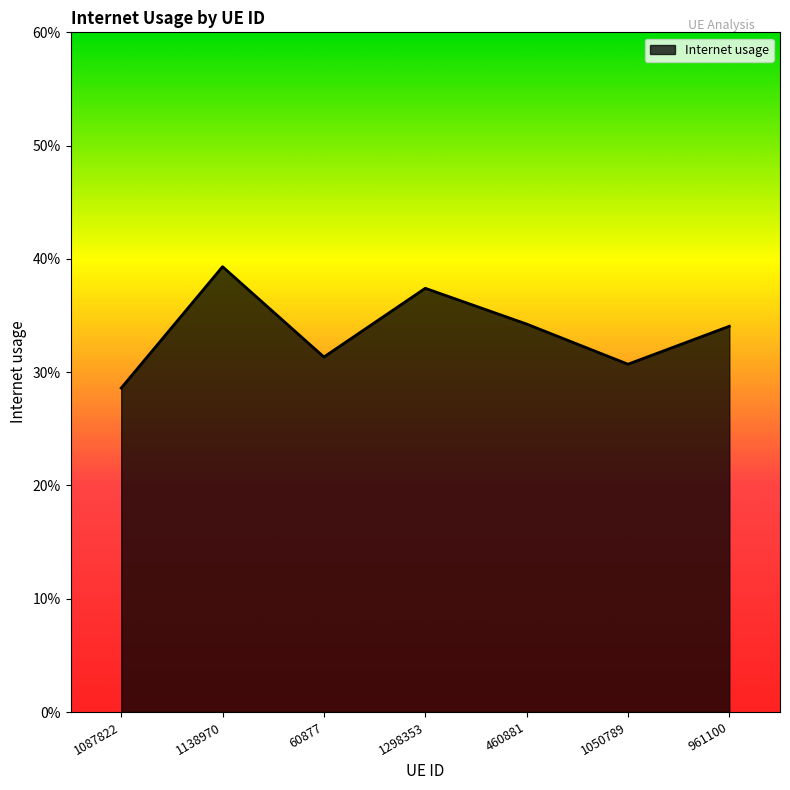

Does the chart have visible grid lines?

No